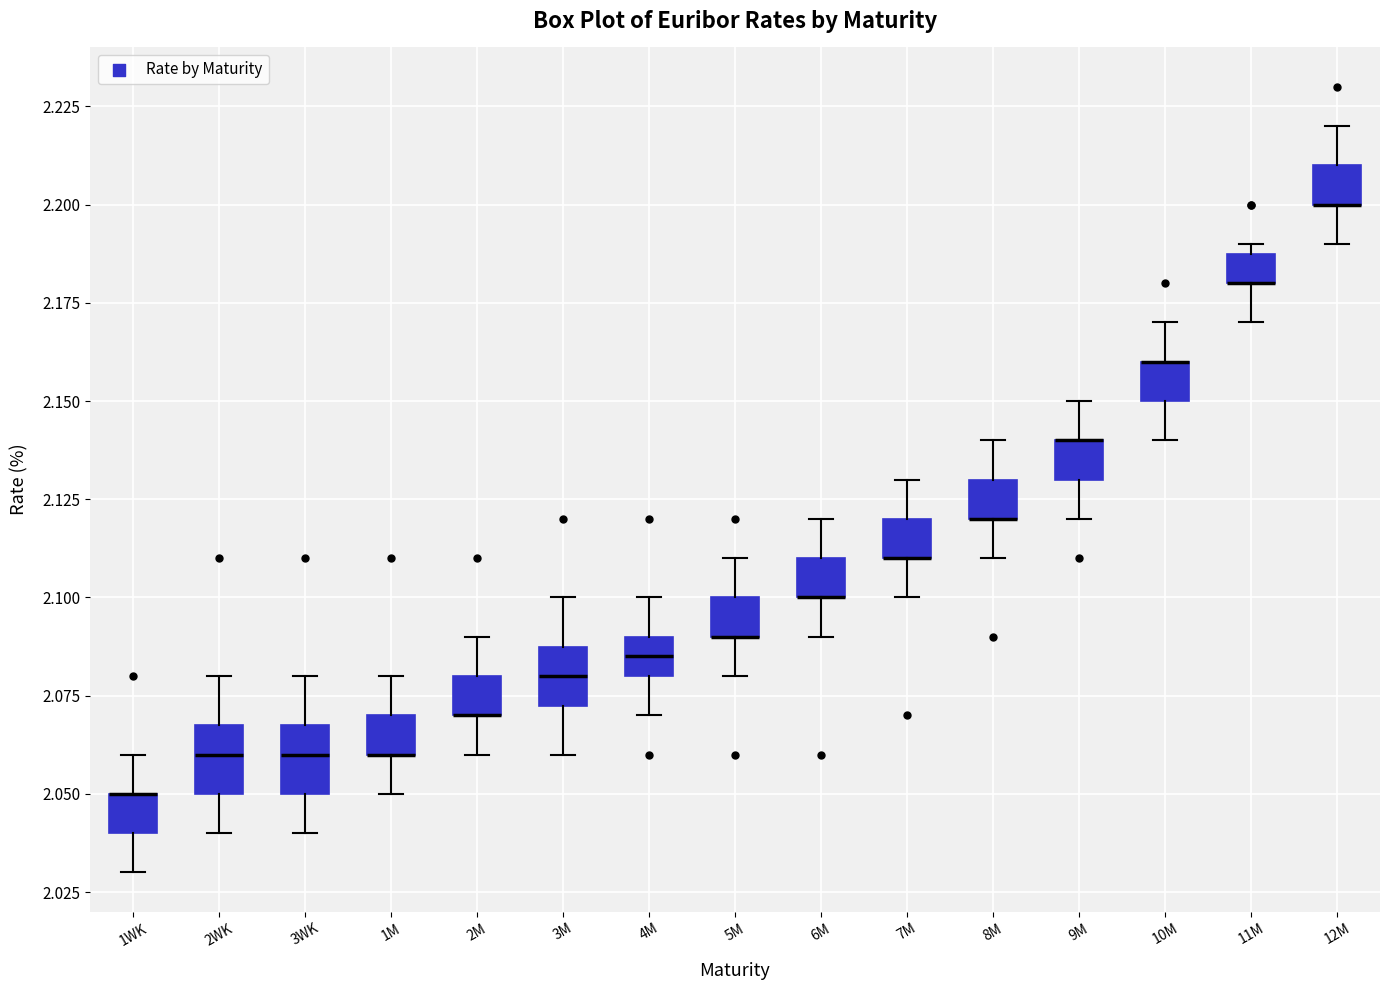

Where is the lower edge of the box for 8M on the y-axis? The values are not printed on the chart, so give them approximately, as read against the axis.

2.120